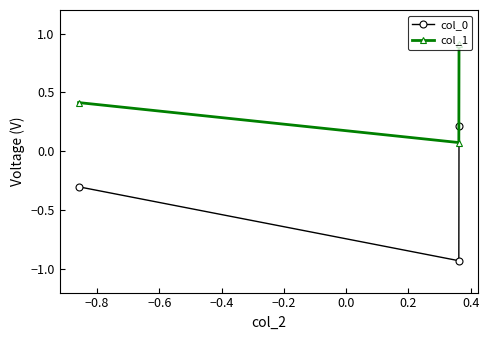

What is the value of the col_1 point at the 3rd from the left?

0.9